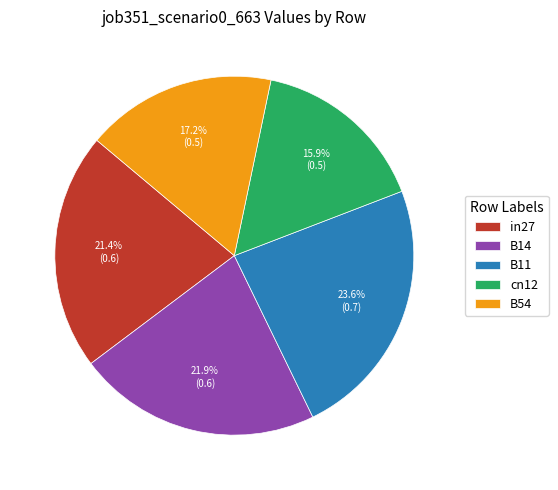

How much of the chart is everything except B11?

76.4%